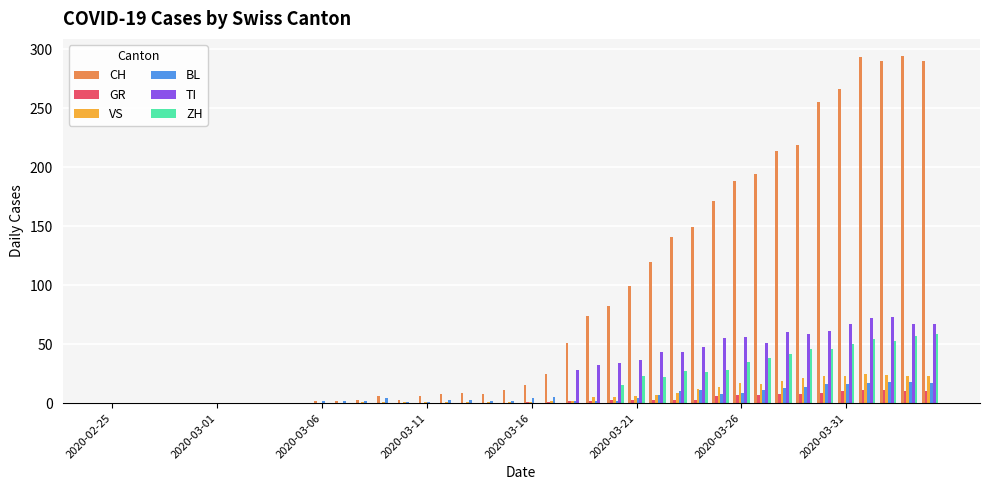

Which series has the largest total across all categories?

CH